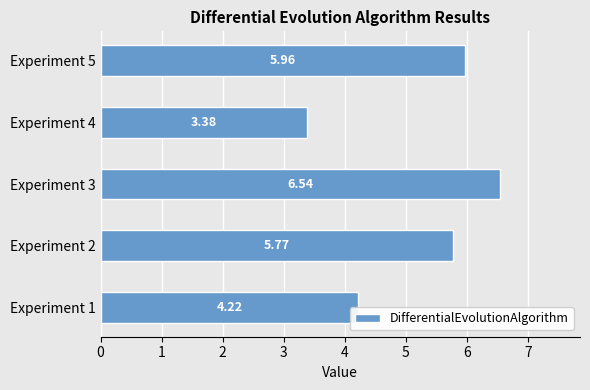

What is the change in value from Experiment 1 to Experiment 3?

+2.3